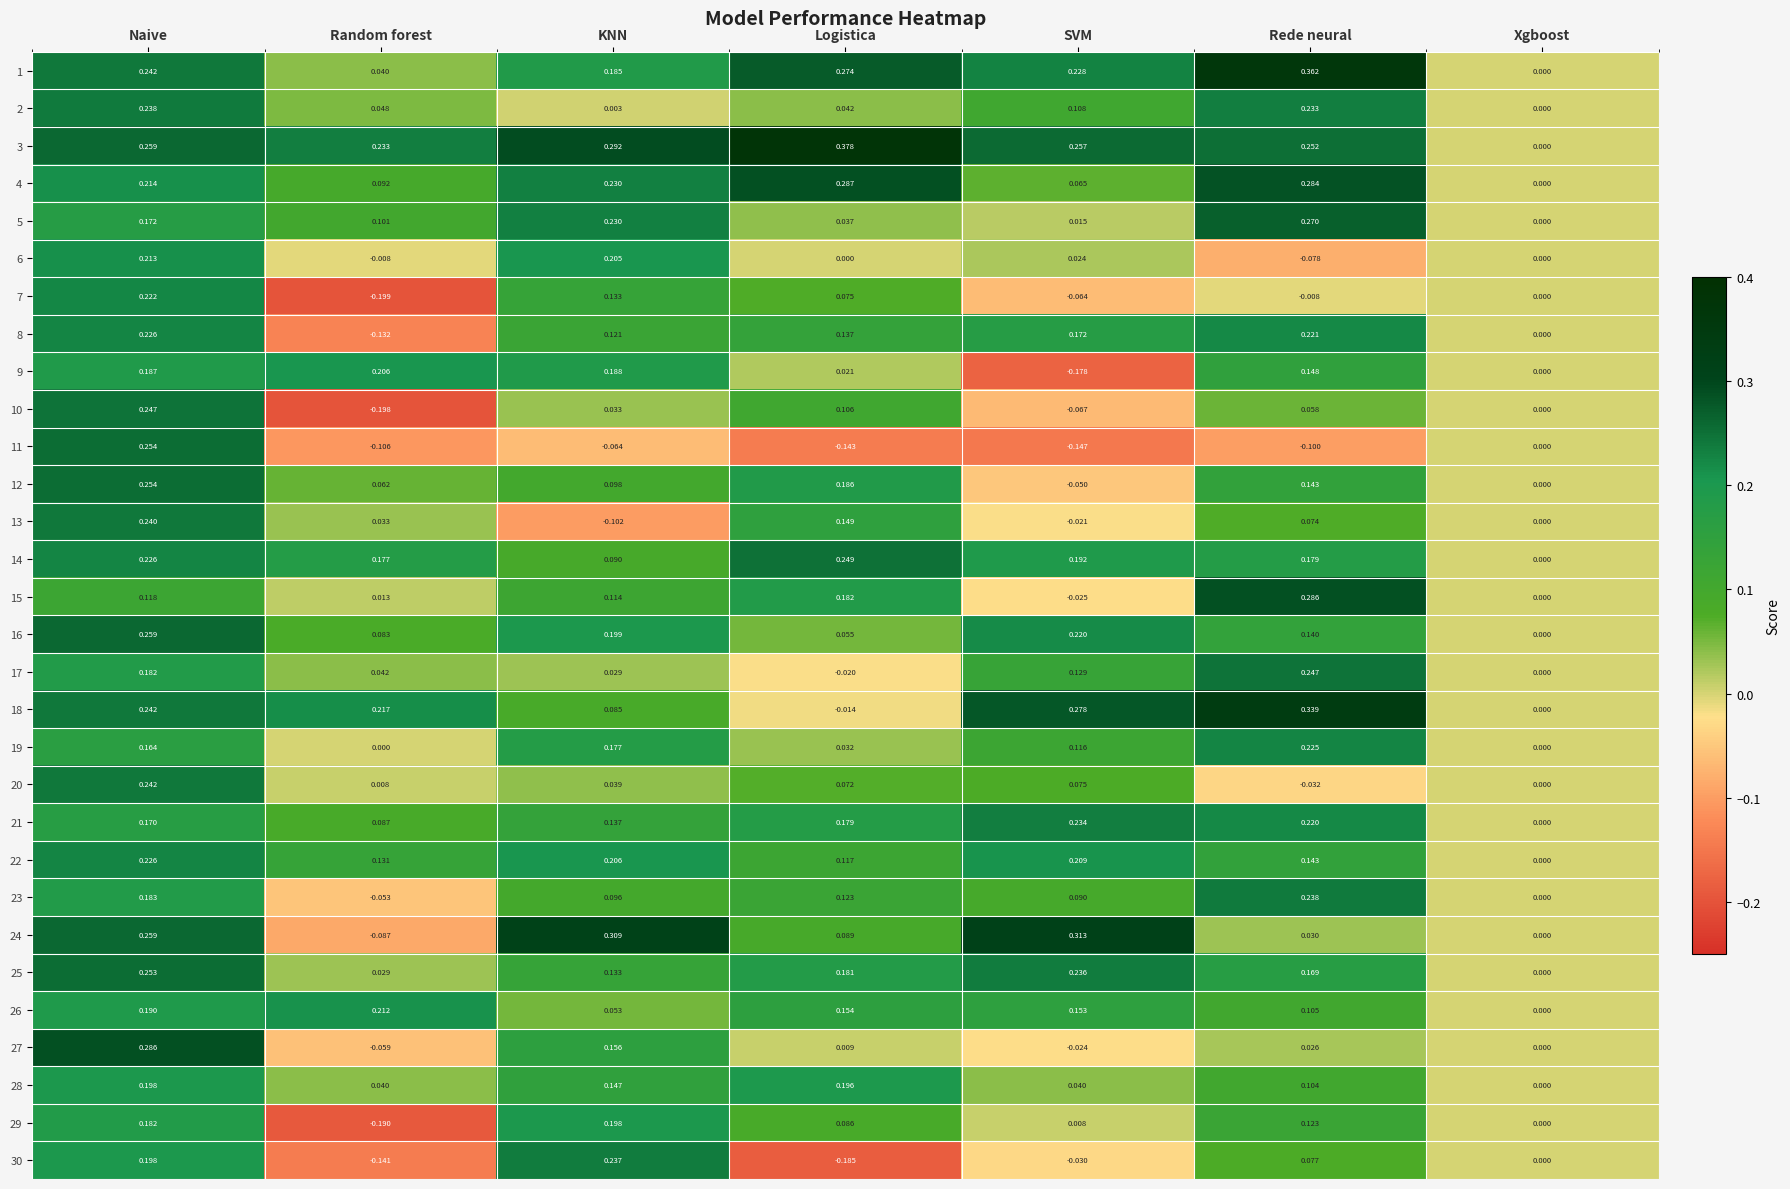

Which category has the lowest value in the 24 series?

Random forest